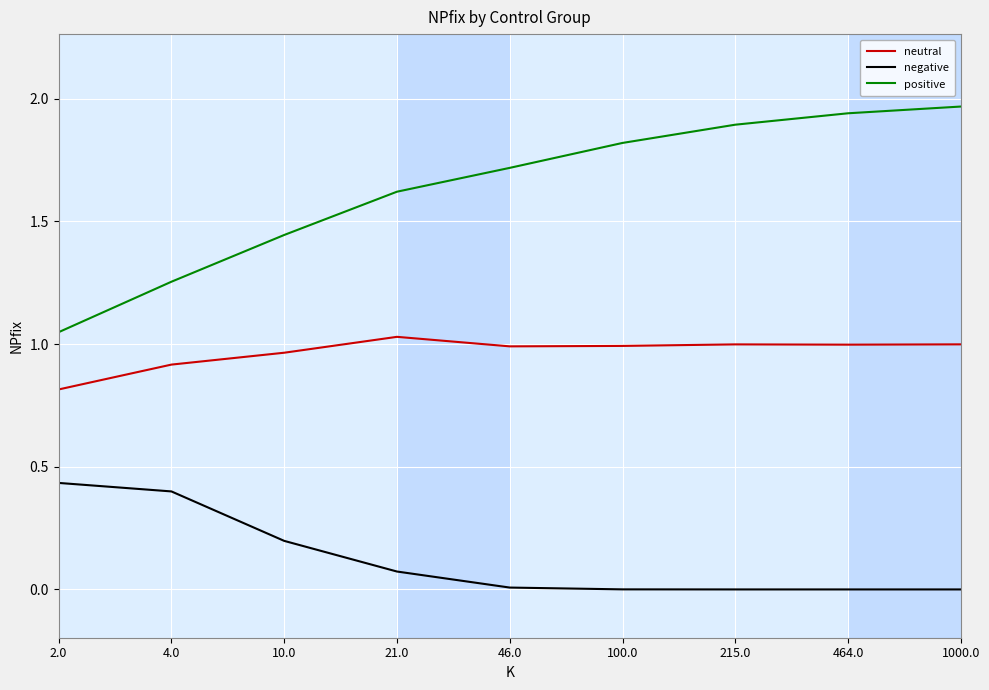

What is the lowest value of the neutral series?

0.8